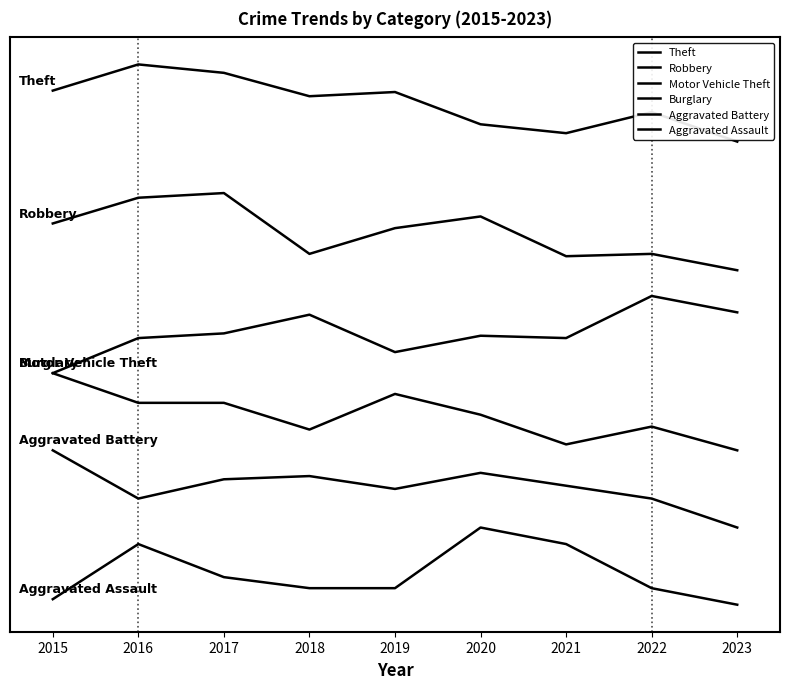

Does the chart display data point markers on the line(s)?

No